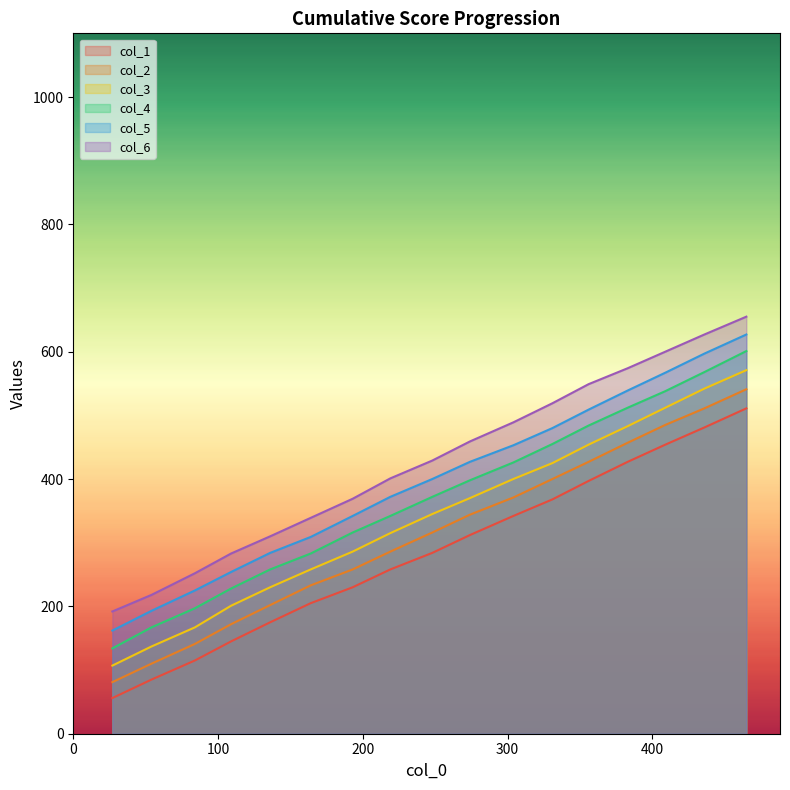

Which series has the largest range (max minus min)?

col_4